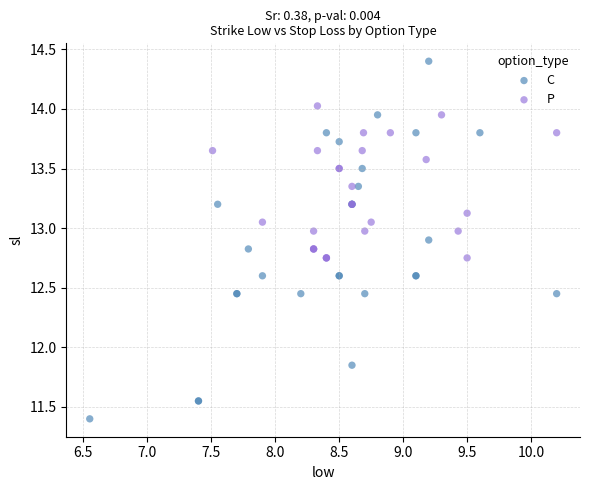

What are all the series names shown in the legend?

C, P